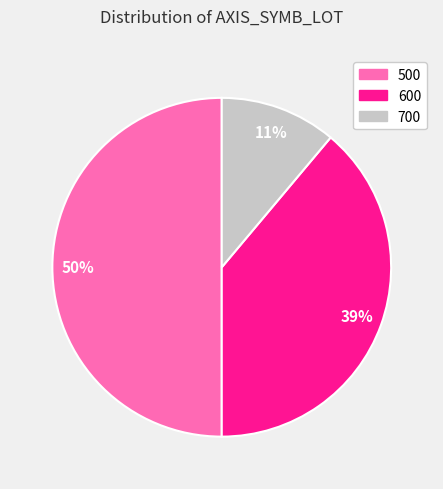

Count the number of slices in the pie.

3